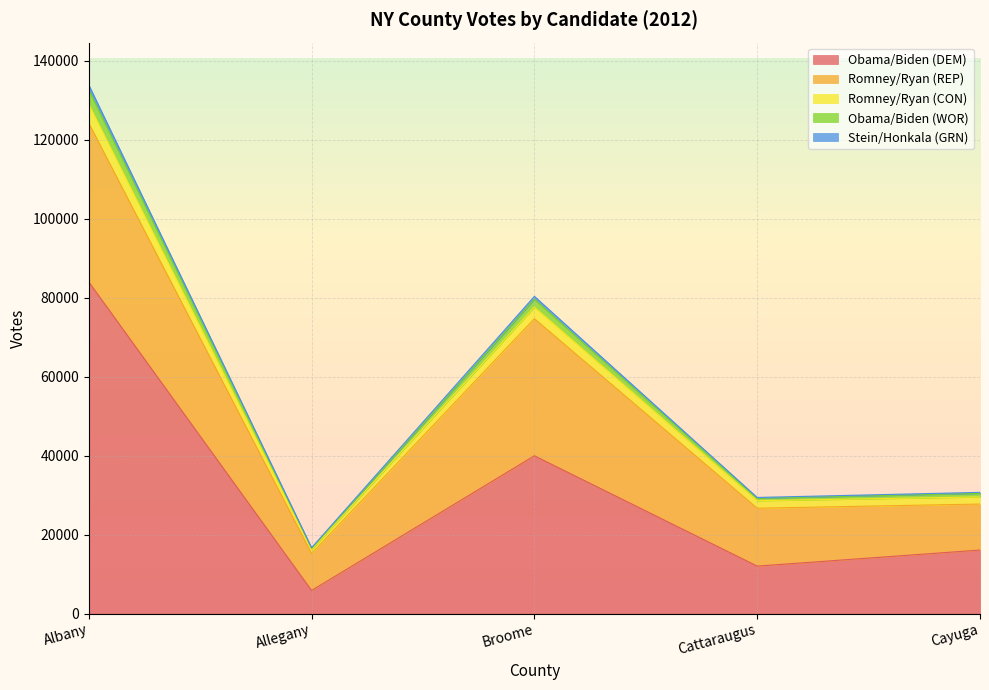

What position from the right is Cattaraugus?

2